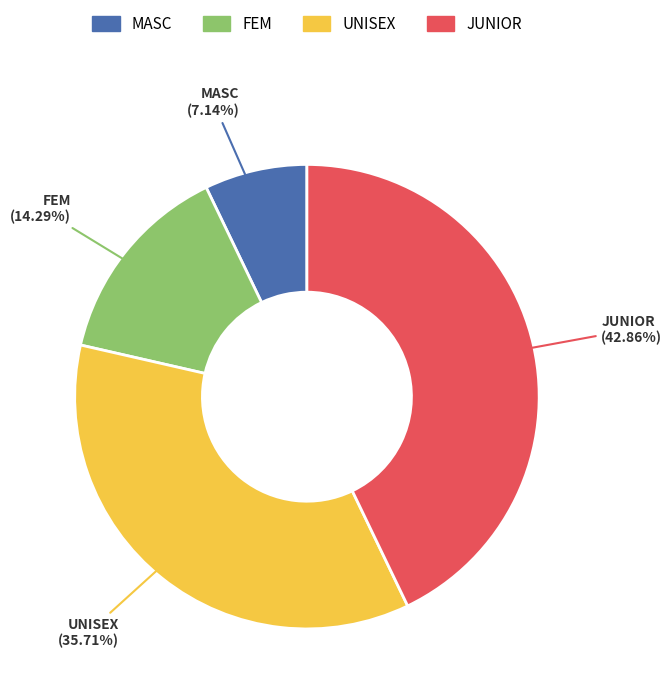

What percentage is the JUNIOR slice, to the nearest percent?

43%